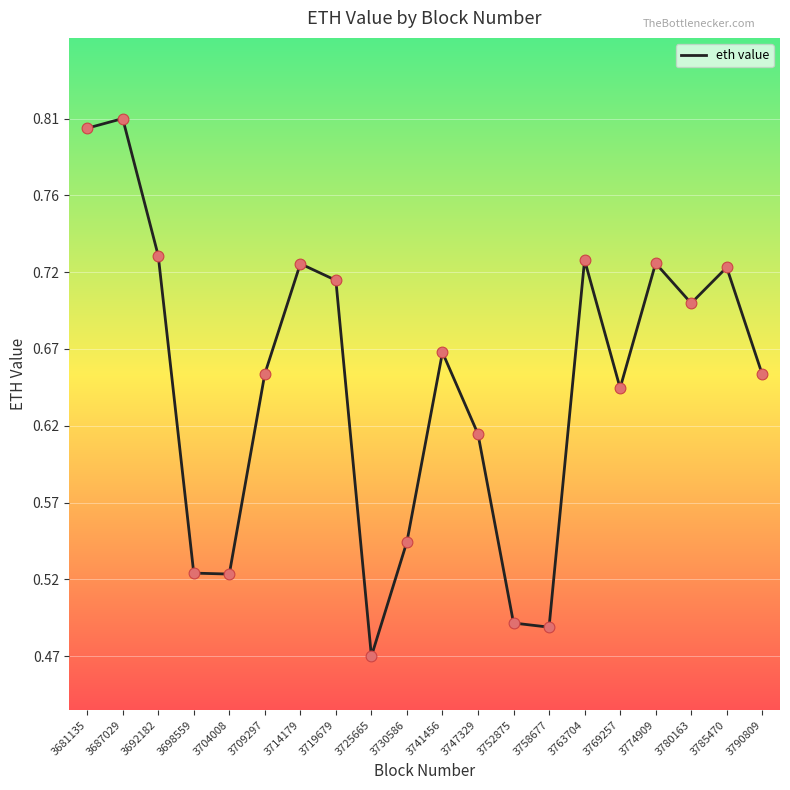

Which has a higher value, 3747329 or 3725665?

3747329